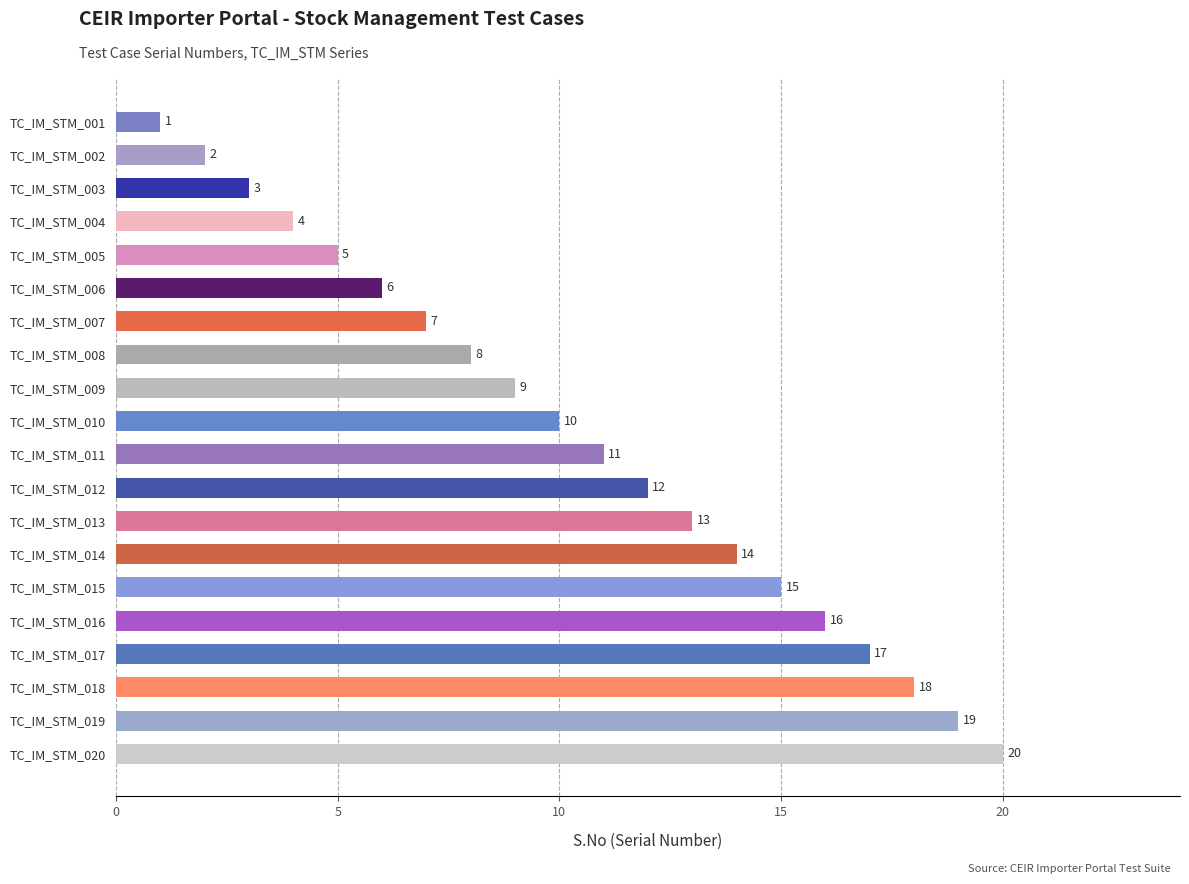

Where is the data nearest to the value 10?

TC_IM_STM_010